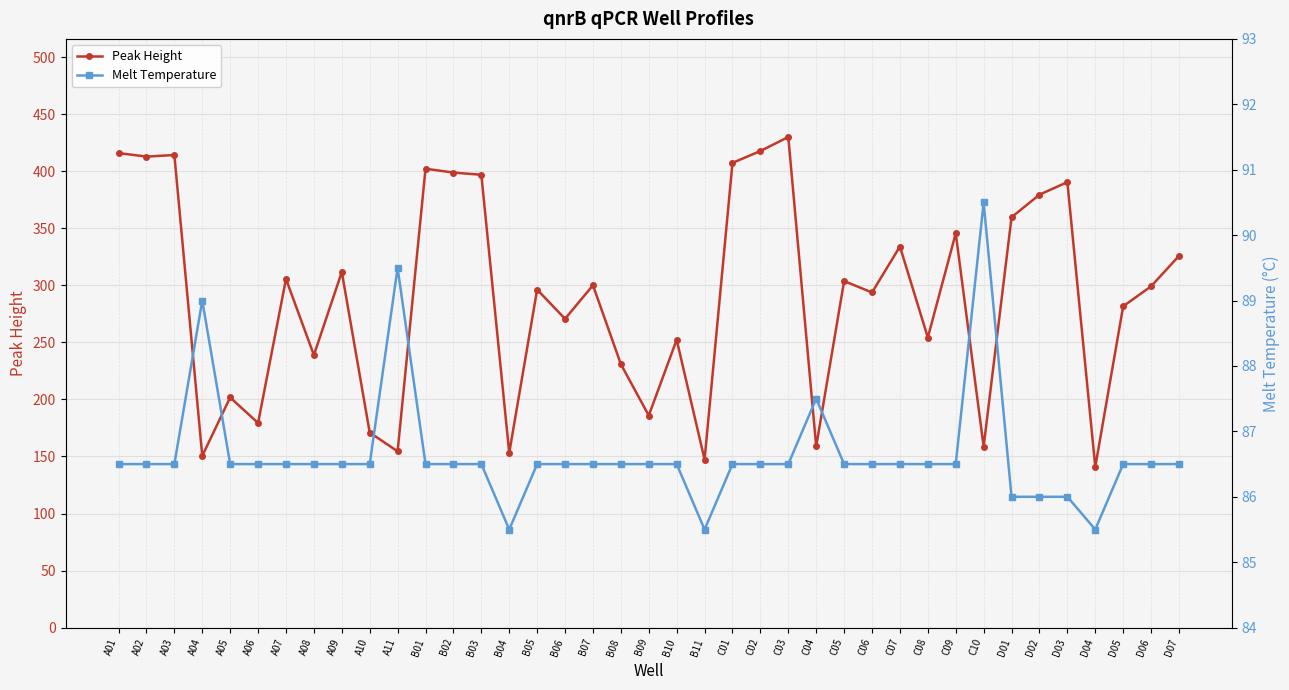

At which label is Melt Temperature closest to 88?

C04